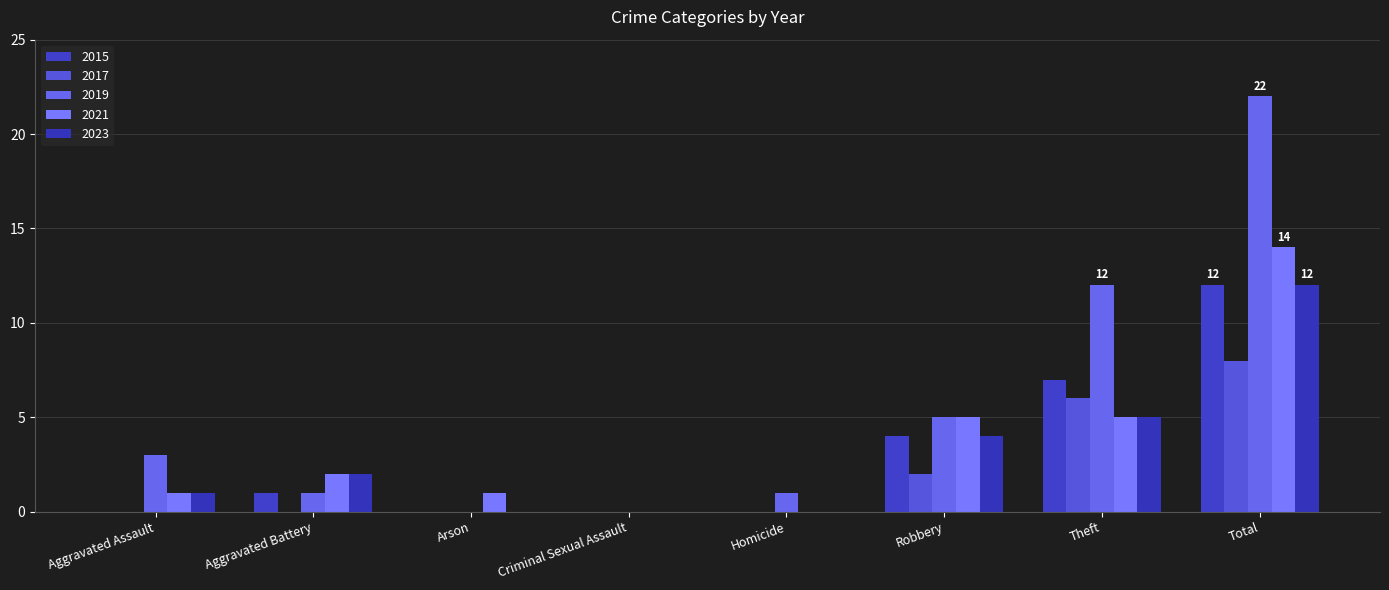

List the labels in order of 2015 value, smallest first.

Aggravated Assault, Arson, Criminal Sexual Assault, Homicide, Aggravated Battery, Robbery, Theft, Total